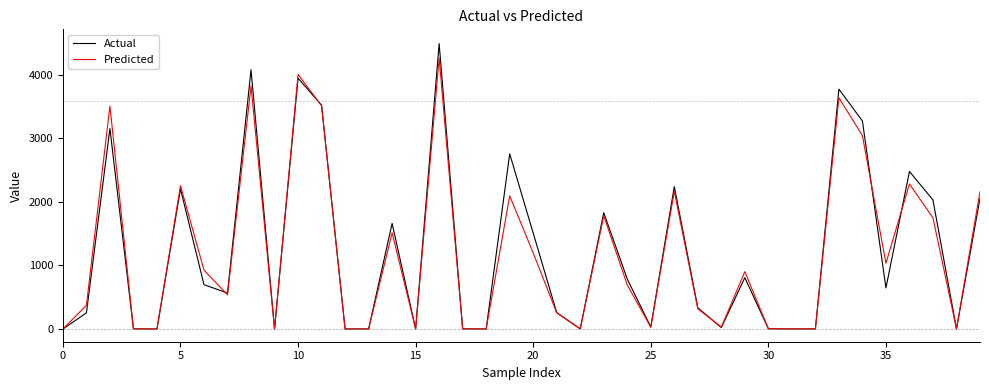

Which series has the largest range (max minus min)?

Actual